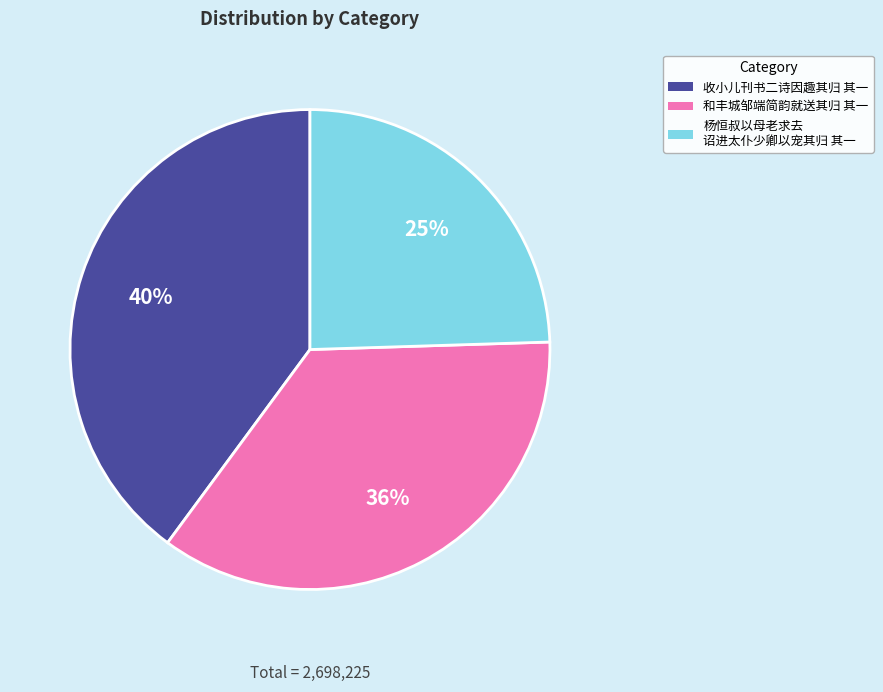

What percentage is the 收小儿刊书二诗因趣其归 其一 slice, to the nearest percent?

40%